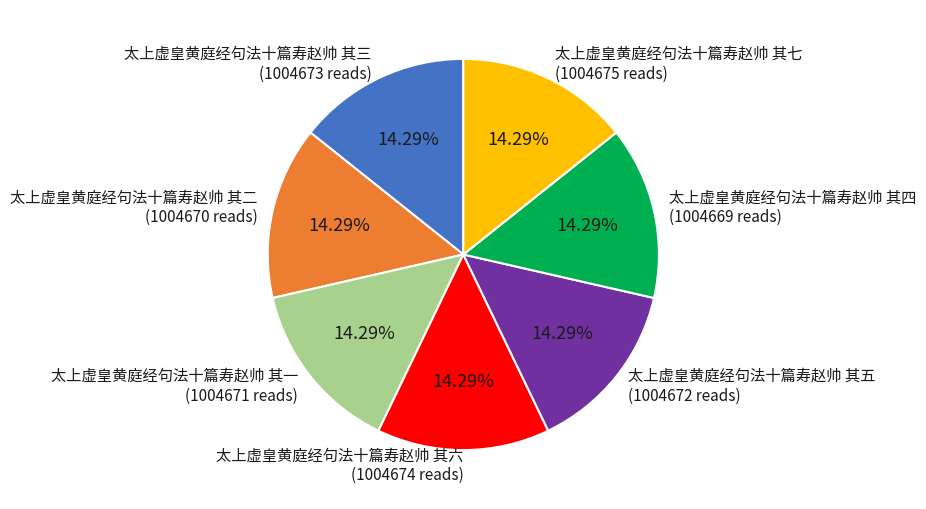

To the nearest percent, what portion does 太上虚皇黄庭经句法十篇寿赵帅 其三 represent?

14%